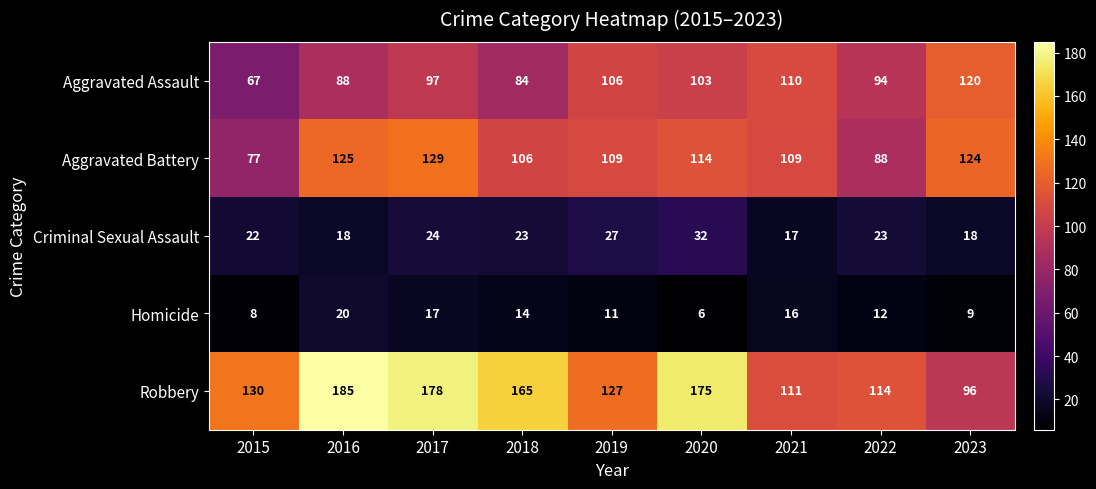

Rank the categories by Homicide value from highest to lowest.

2016, 2017, 2021, 2018, 2022, 2019, 2023, 2015, 2020